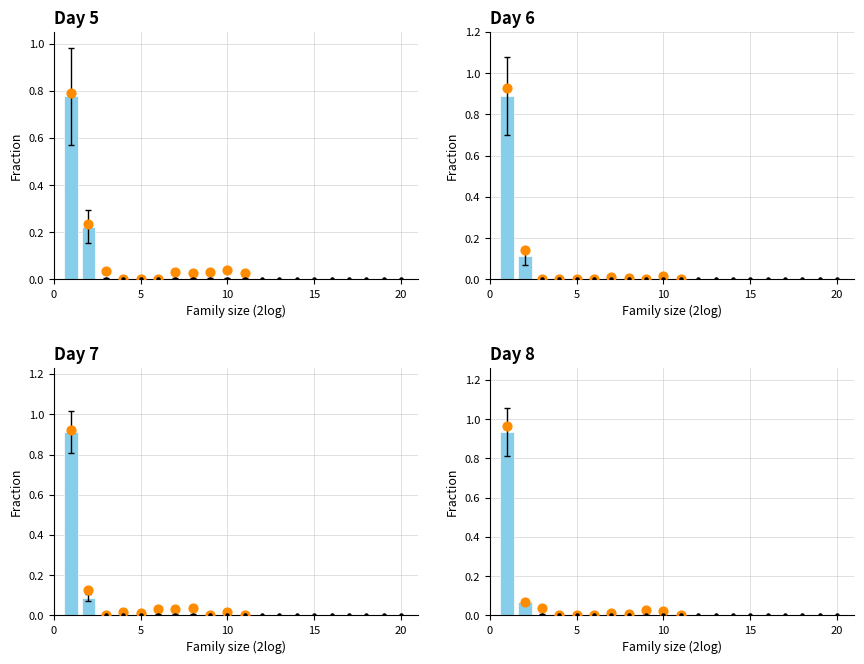

Which series has the largest total across all categories?

Observed